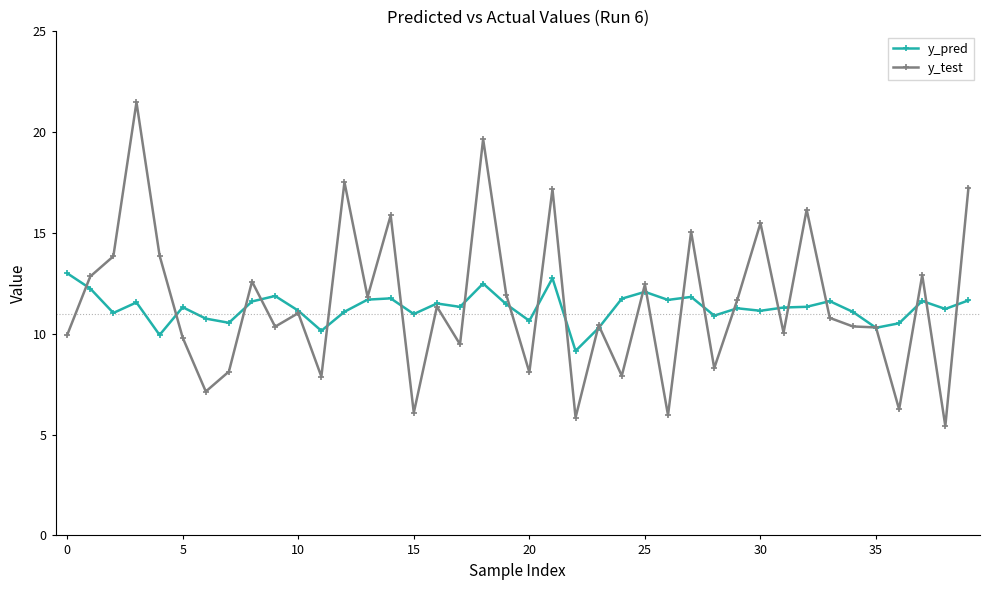

What is the average value of the y_pred series?

11.3